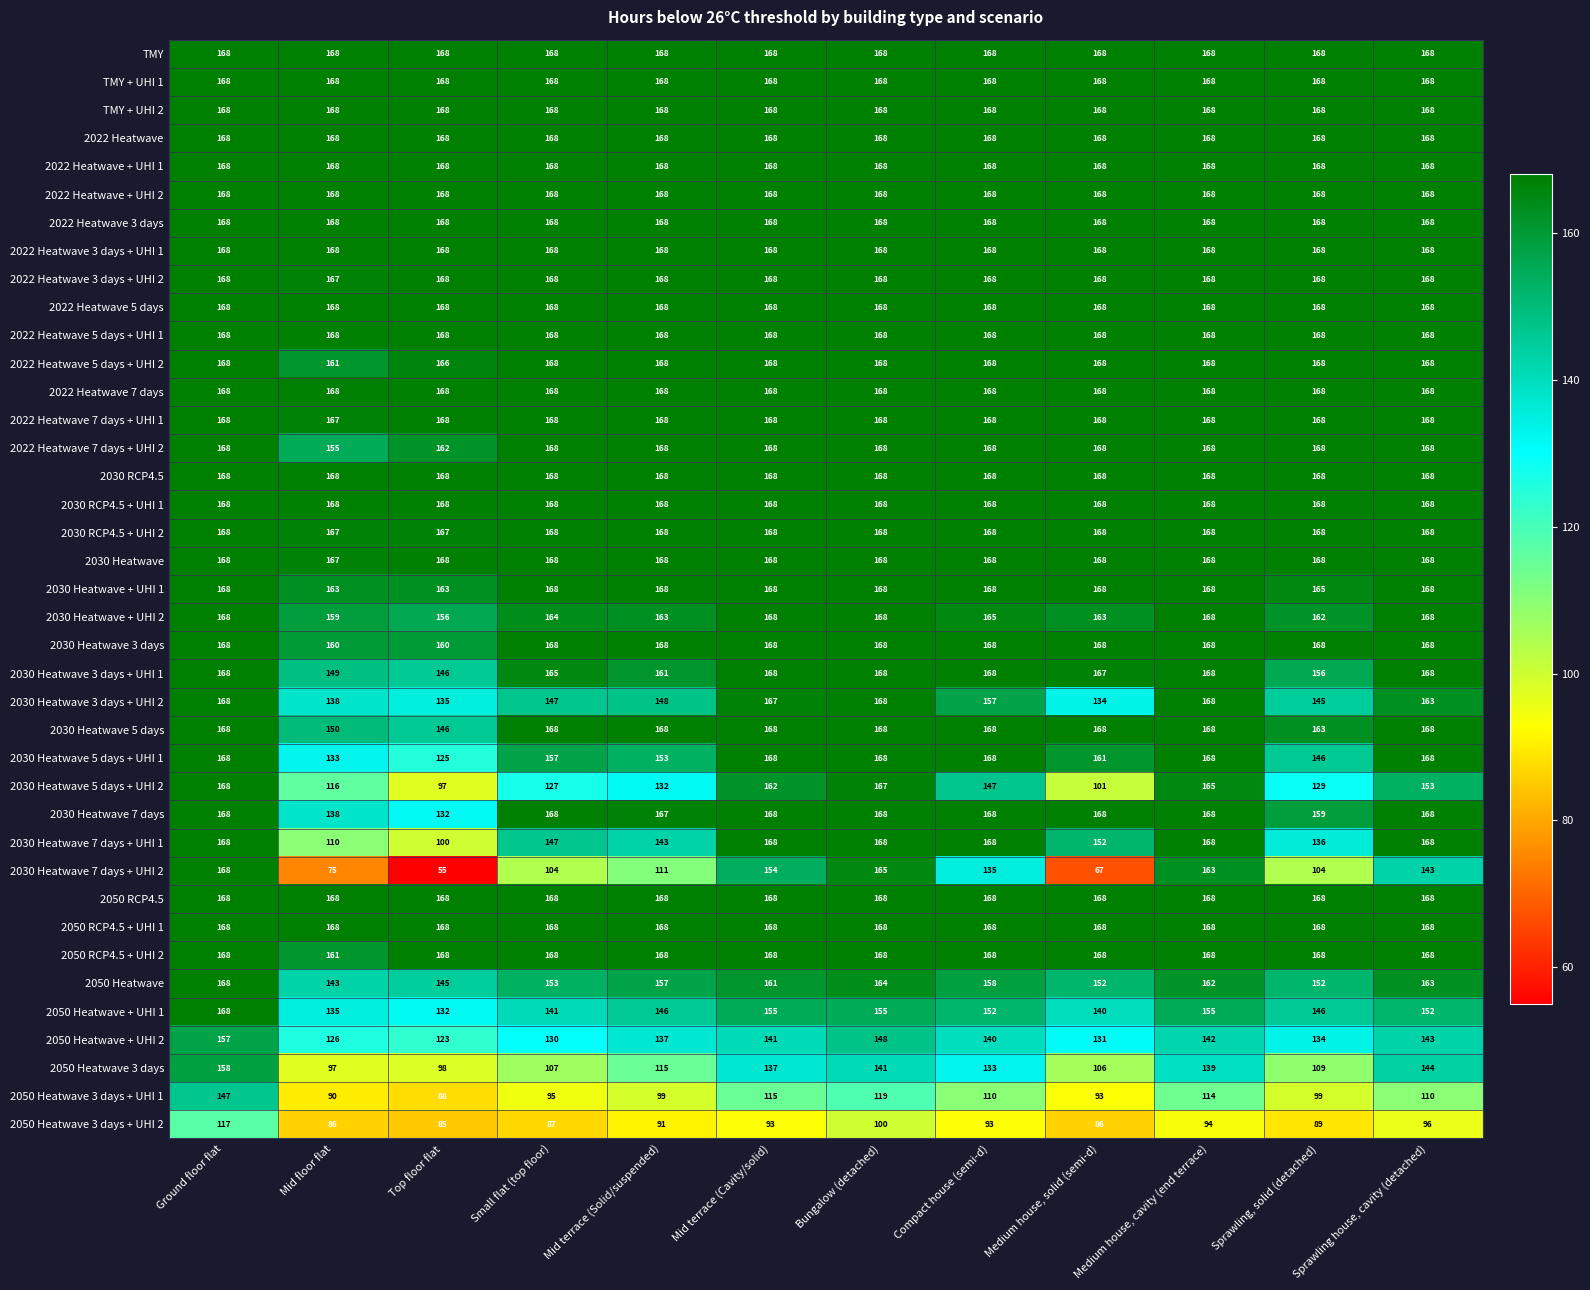

What is the sum of all 2022 Heatwave 7 days values?

2016